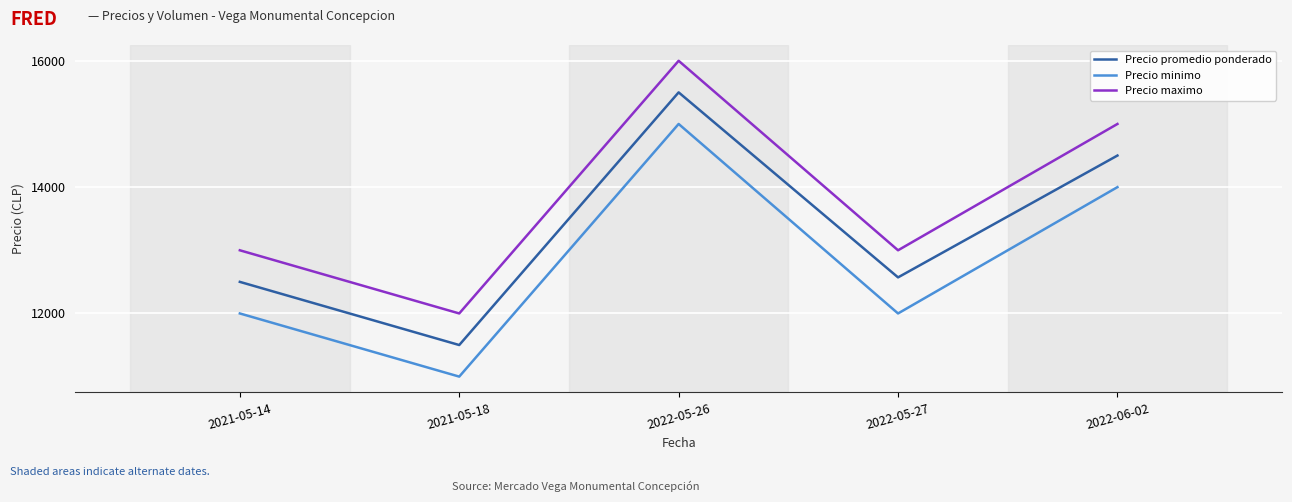

What value does the Precio maximo series have at 2021-05-18?

12000